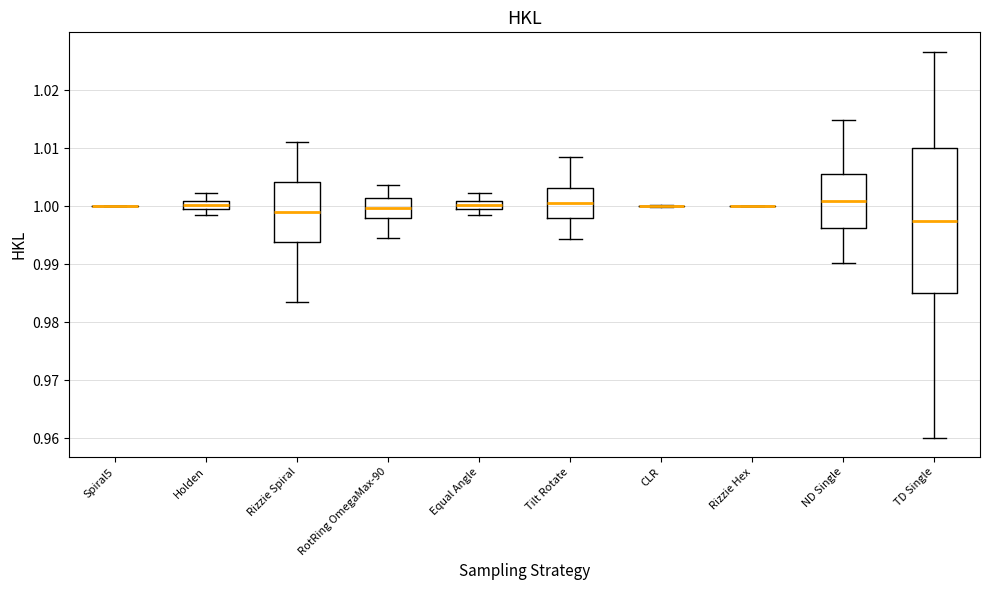

Where is the upper edge of the box for Rizzie Spiral on the y-axis? The values are not printed on the chart, so give them approximately, as read against the axis.

1.004